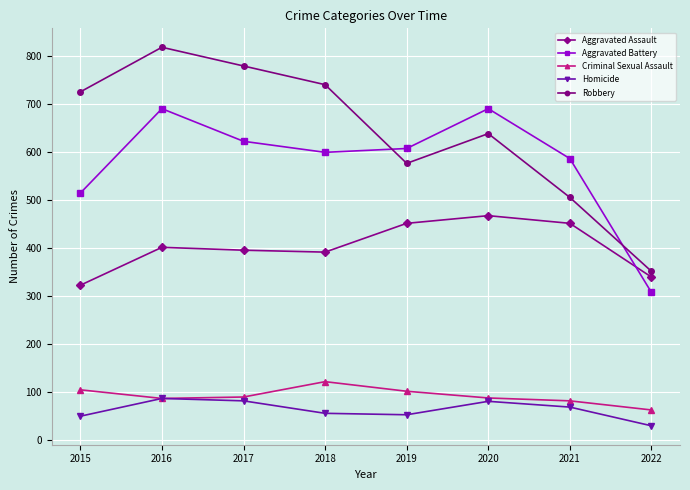

Is it true that Aggravated Battery equals 691 at 2016?

True